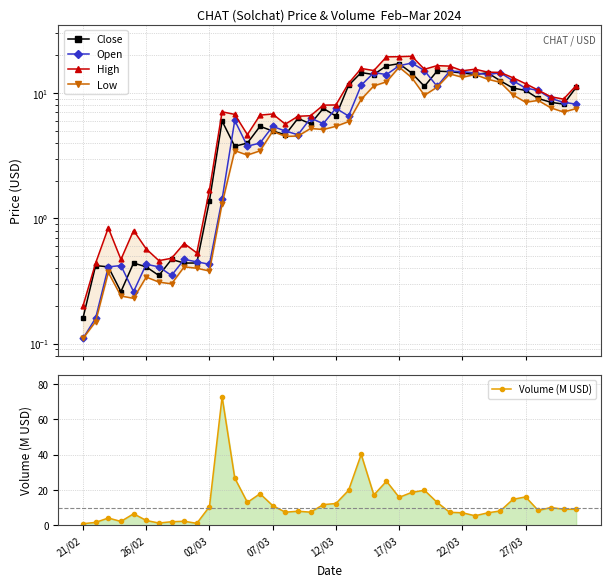

What position from the right is 17/03?

15